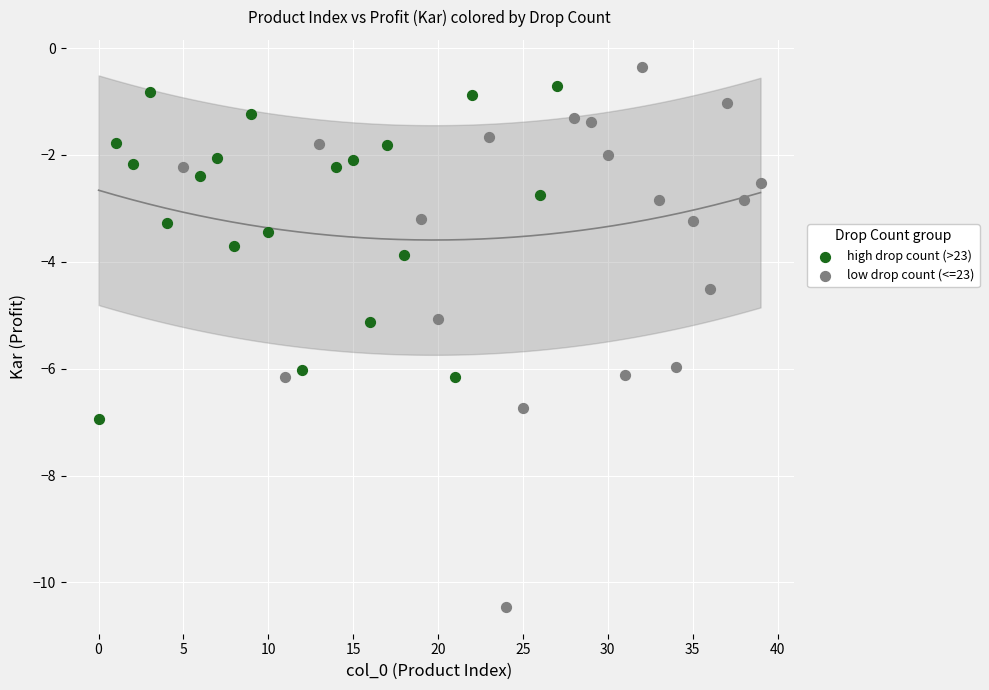

Which series has the largest Y range (max minus min)?

low drop count (<=23)